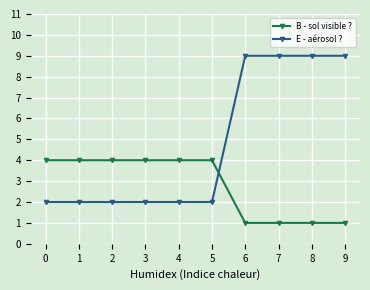

Which series has the widest spread of values?

E - aérosol ?